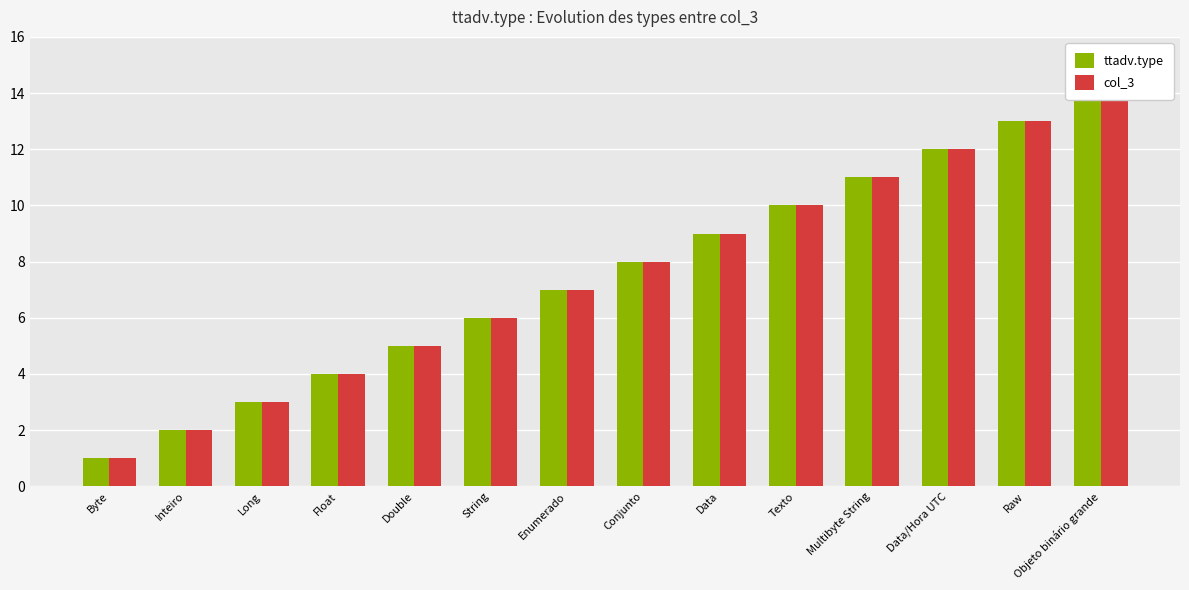

What are all the series names shown in the legend?

ttadv.type, col_3